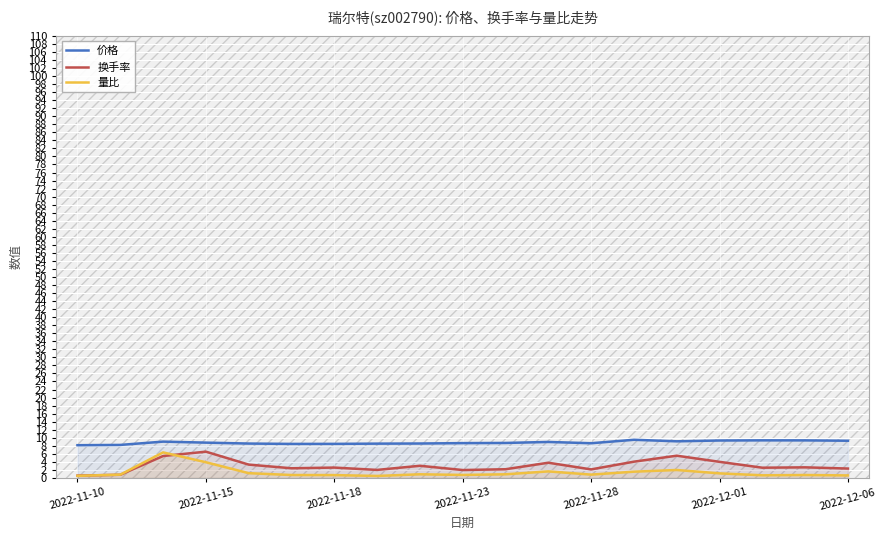

True or false: 价格 and 换手率 cross at least once.

False